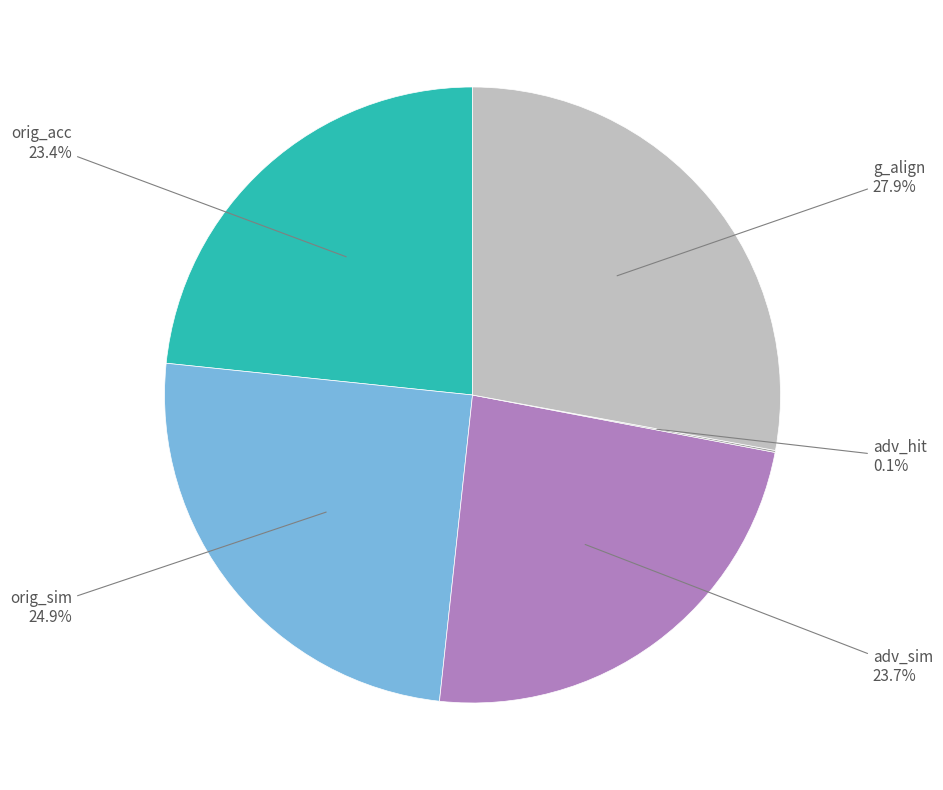

Does any single category account for the majority?

No